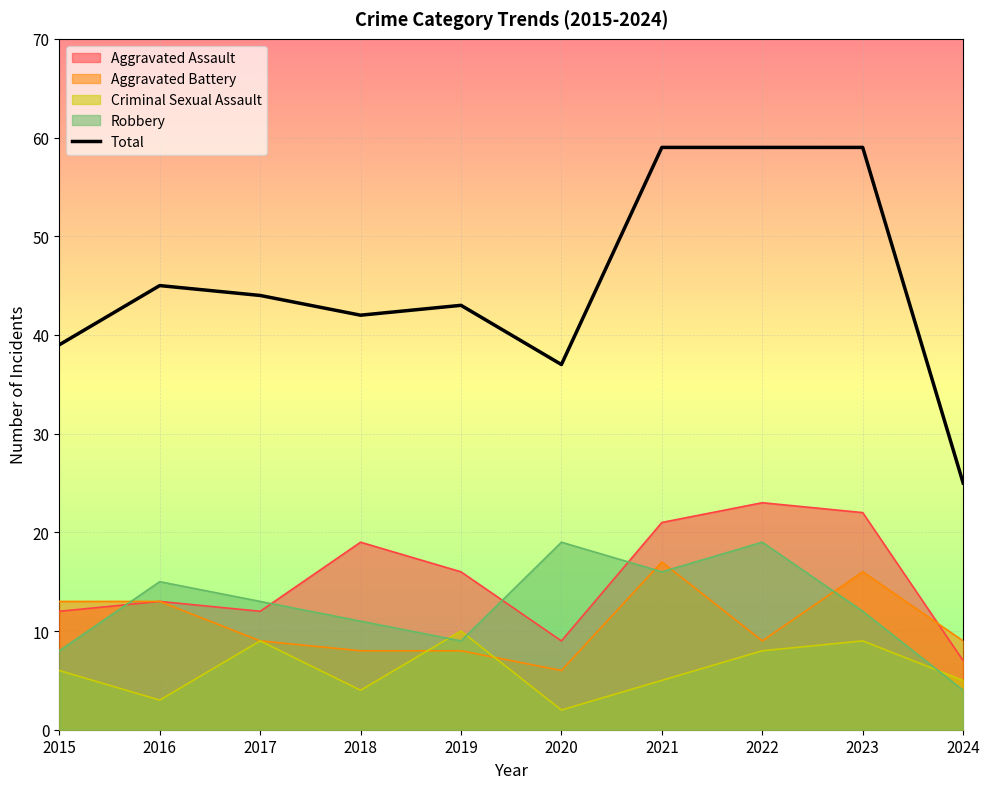

Rank the categories by value from lowest to highest.

2024, 2020, 2015, 2018, 2019, 2017, 2016, 2021, 2022, 2023